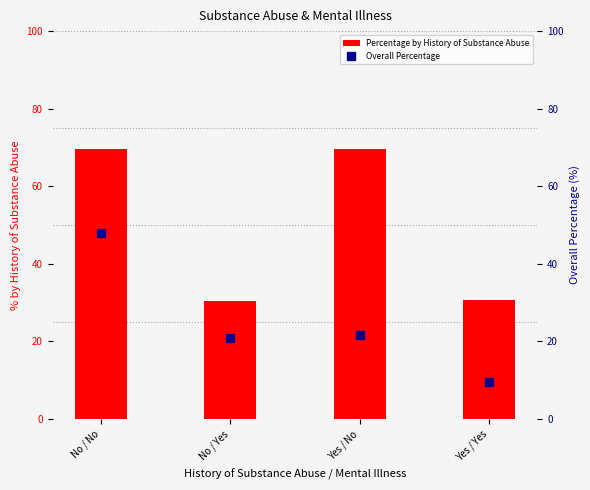

At No / No, list the series in order from largest to smallest.

Percentage by History of Substance Abuse, Overall Percentage